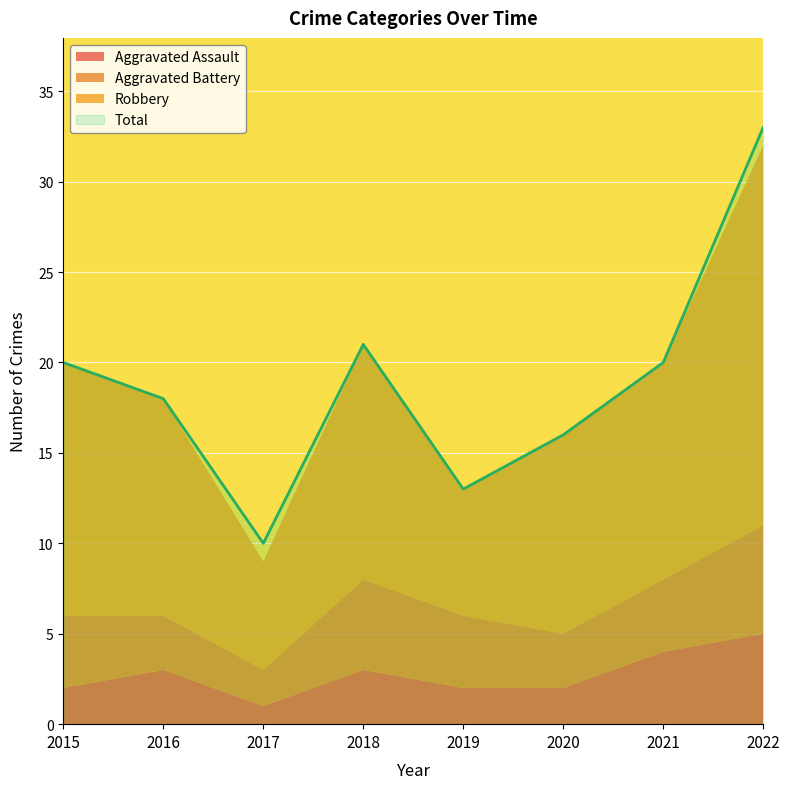

At which category does Aggravated Assault reach its first local peak?

2016